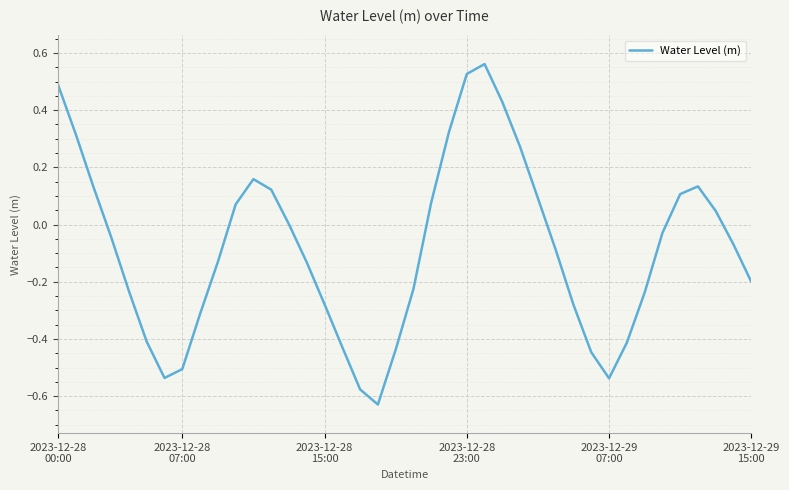

What is the difference between the maximum and minimum values?

1.2